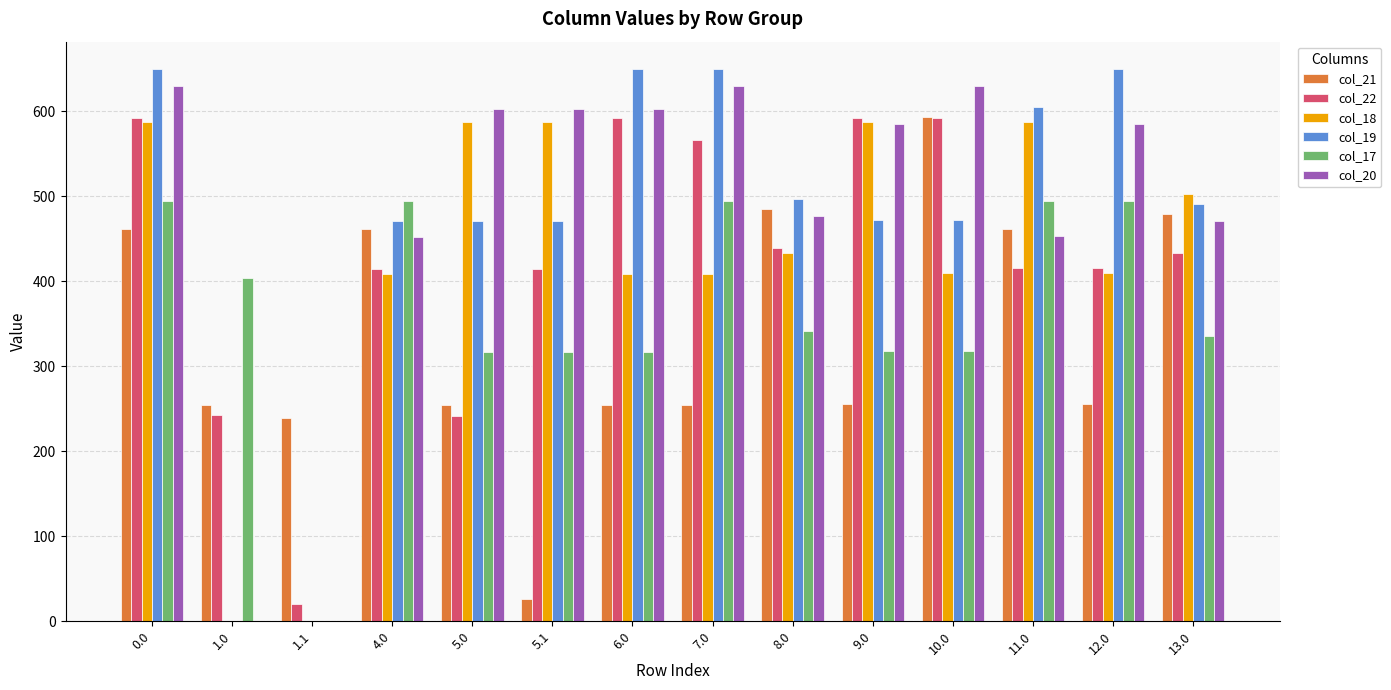

Which series has the largest total across all categories?

col_20